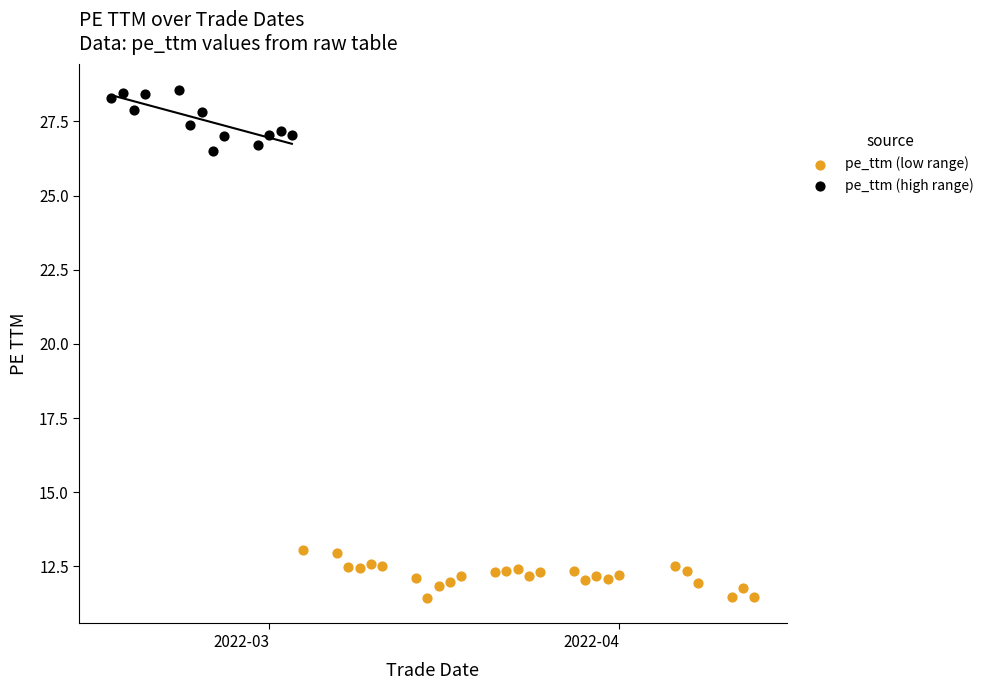

Which series reaches the minimum Y coordinate?

pe_ttm (low range)